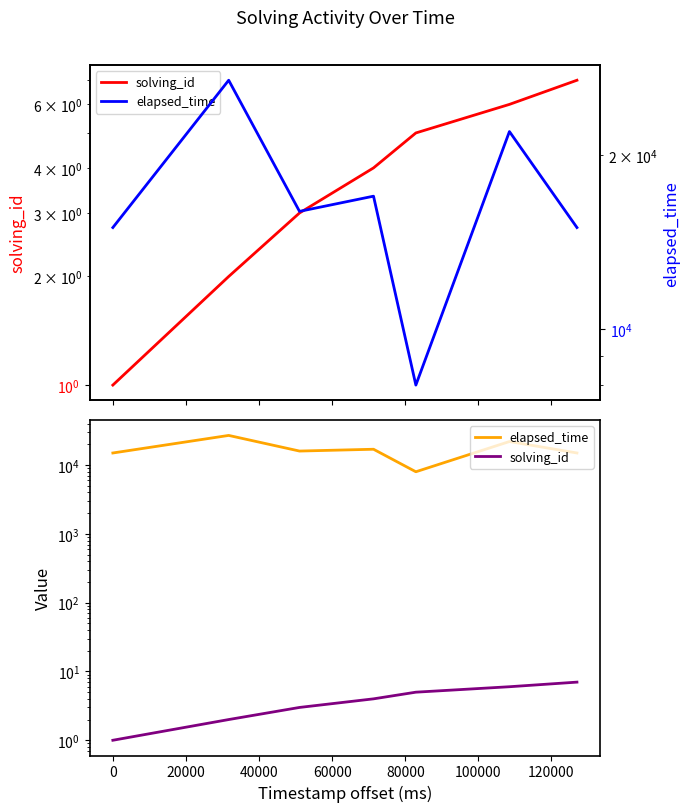

Is this an area chart (filled region under the line)?

No